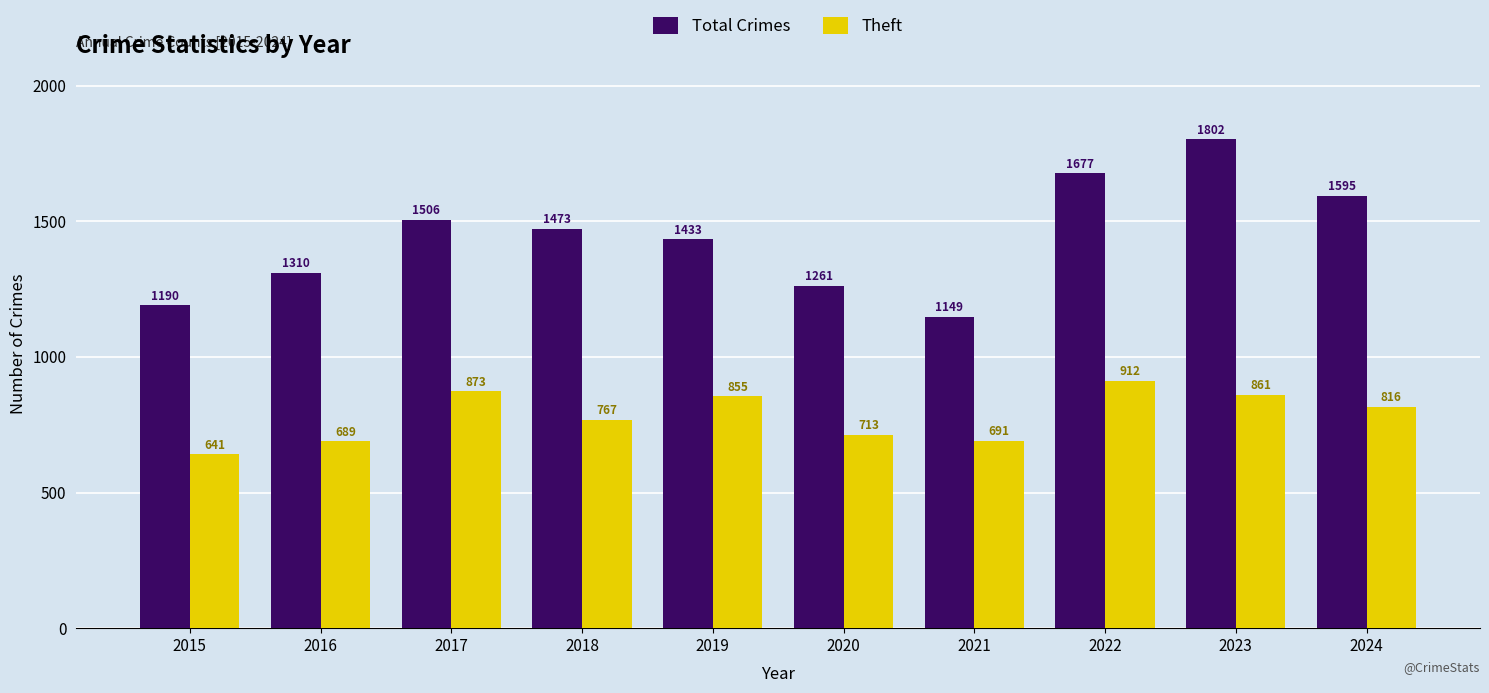

Rank the series by their maximum value, from highest to lowest.

Total Crimes, Theft